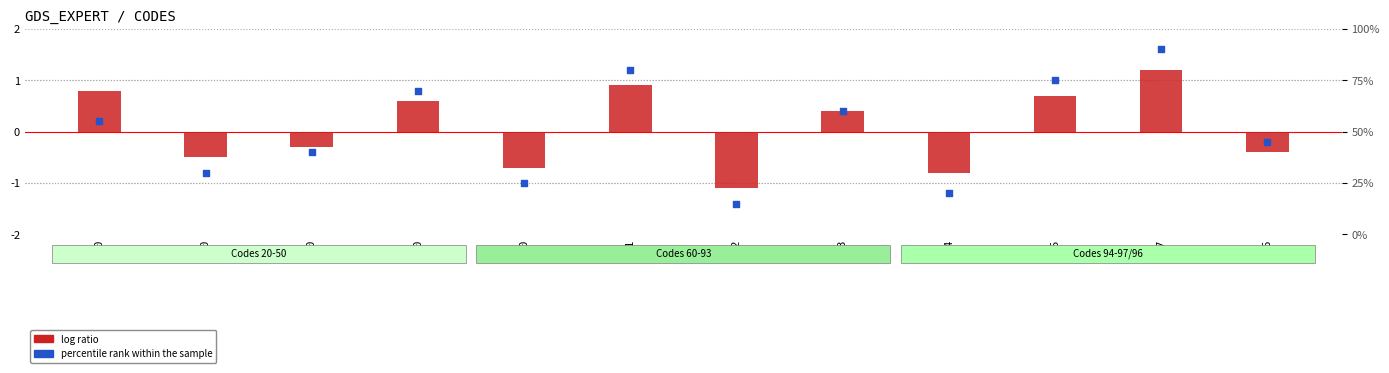

At how many categories does at least one series exceed 31?

8